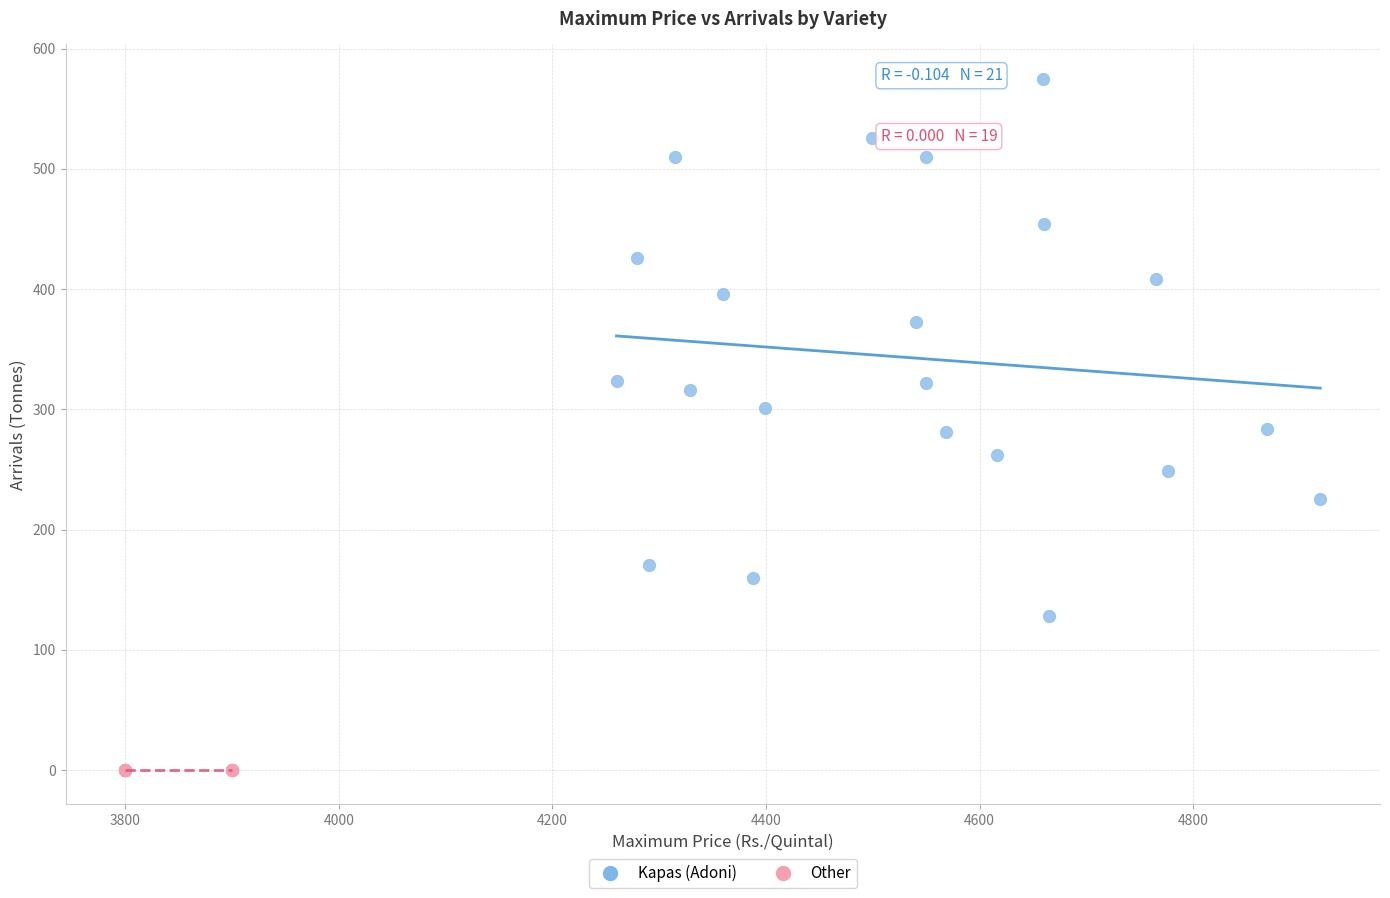

Which series contains the highest Y value?

Kapas (Adoni)